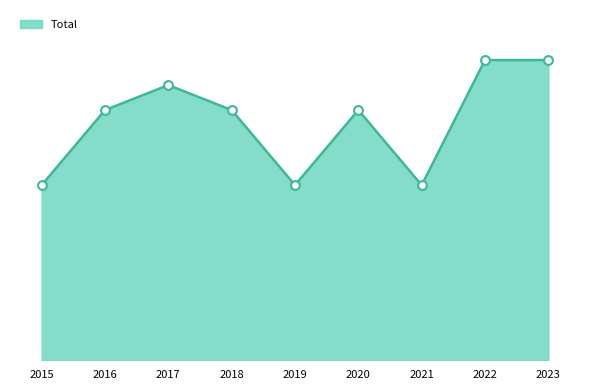

What is the change in value from 2017 to 2020?

-1